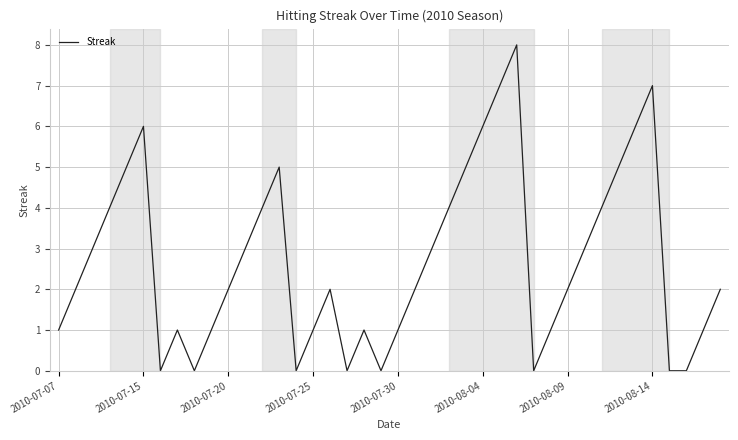

What is the difference between the maximum and minimum values?

8